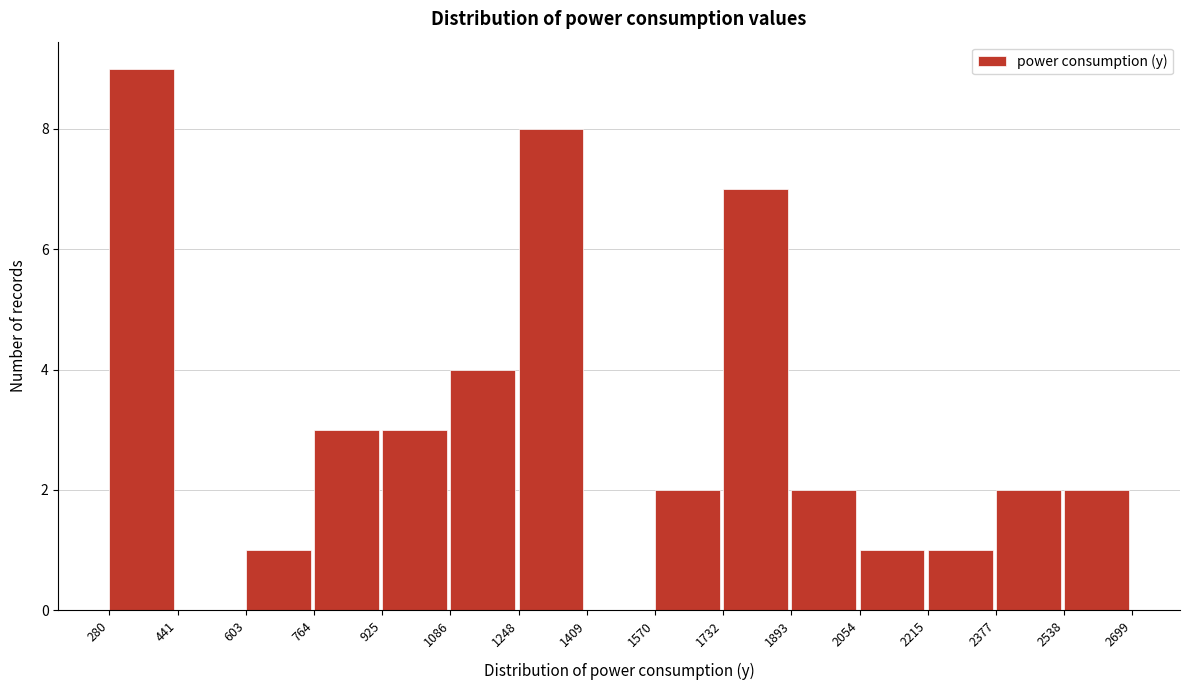

How tall is the bar that spans 1570 to 1732 on the x-axis? The values are not printed on the chart, so give them approximately, as read against the axis.

2